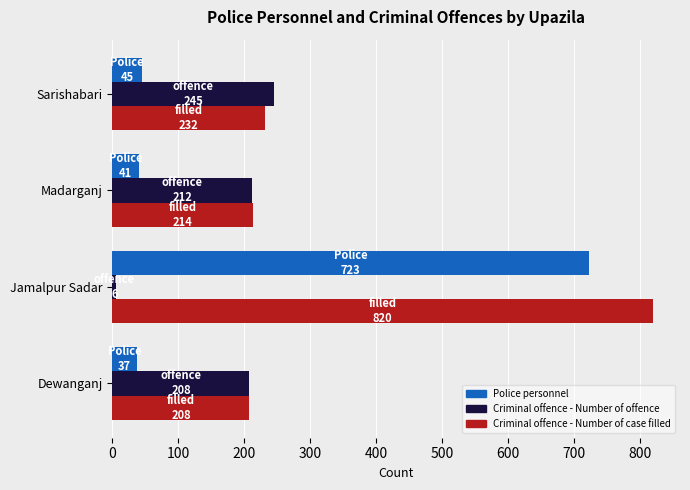

What is the spread (max minus min) of values at Madarganj?

173